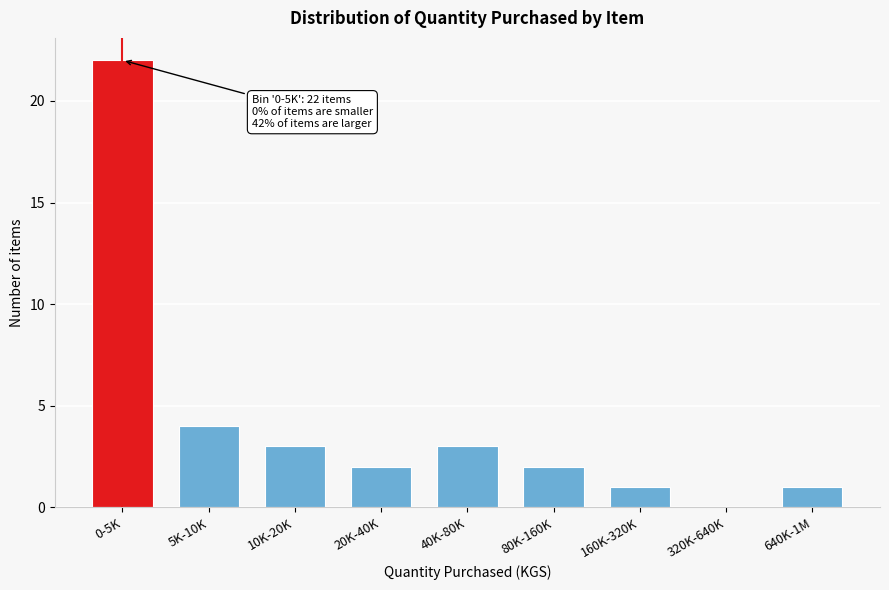

Reading right to left, list all the values displayed in this chart.

640K-1M=1	320K-640K=0	160K-320K=1	80K-160K=2	40K-80K=3	20K-40K=2	10K-20K=3	5K-10K=4	0-5K=22